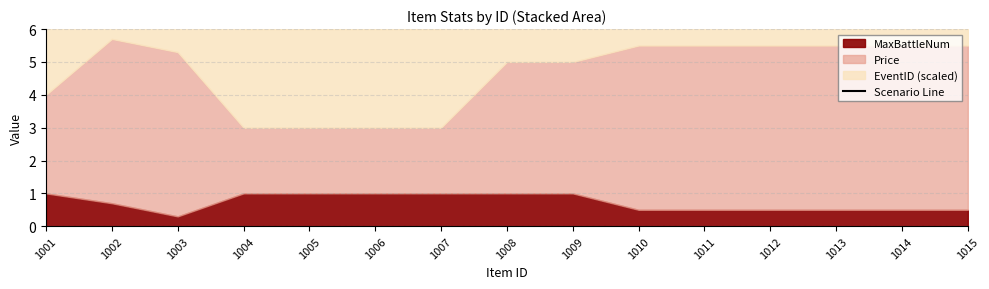

Reading right to left, list all the values displayed in this chart.

1015=8.7	1014=8.8	1013=8.8	1012=8.9	1011=8.9	1010=9.0	1009=8.5	1008=8.5	1007=6.5	1006=6.5	1005=6.4	1004=6.4	1003=8.6	1002=9.0	1001=7.2